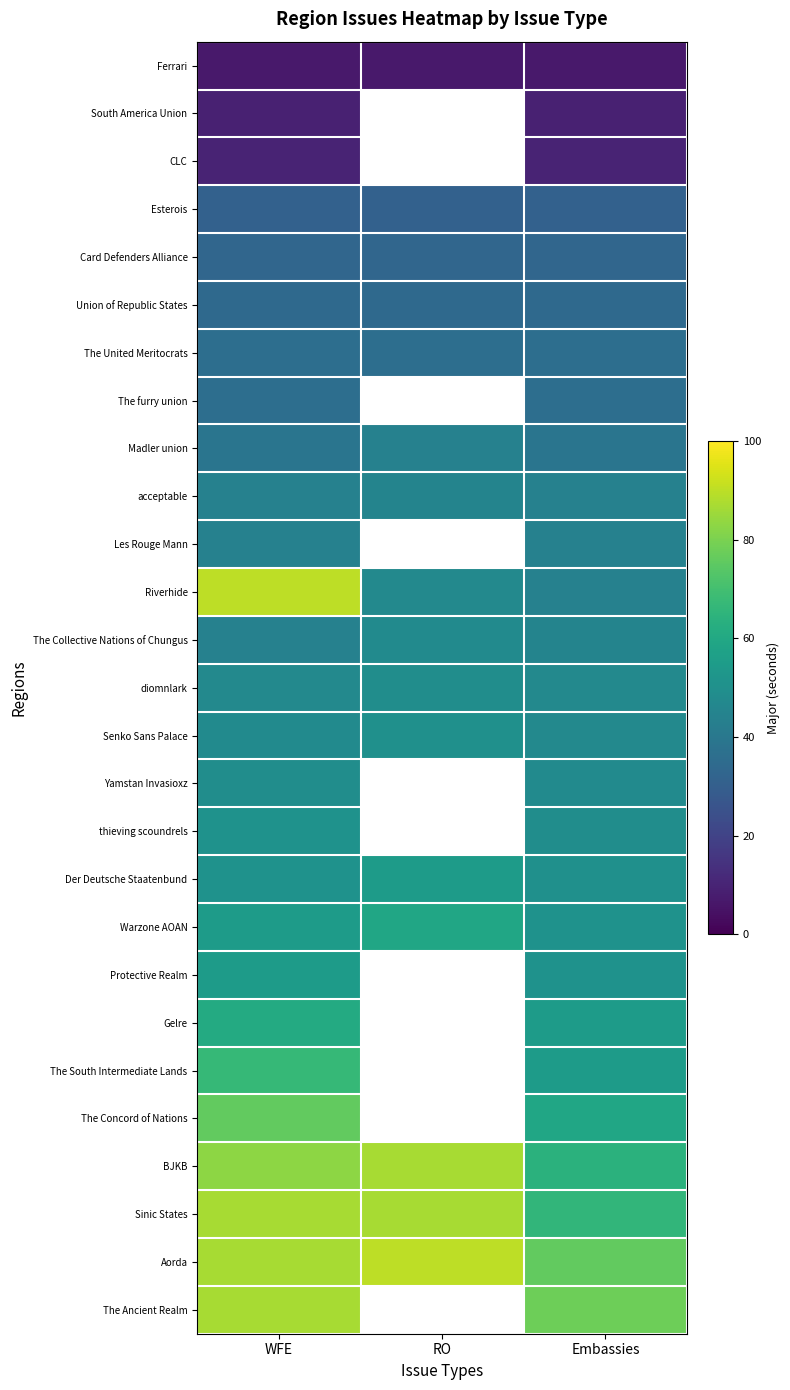

What is the minimum value for South America Union?

9.0